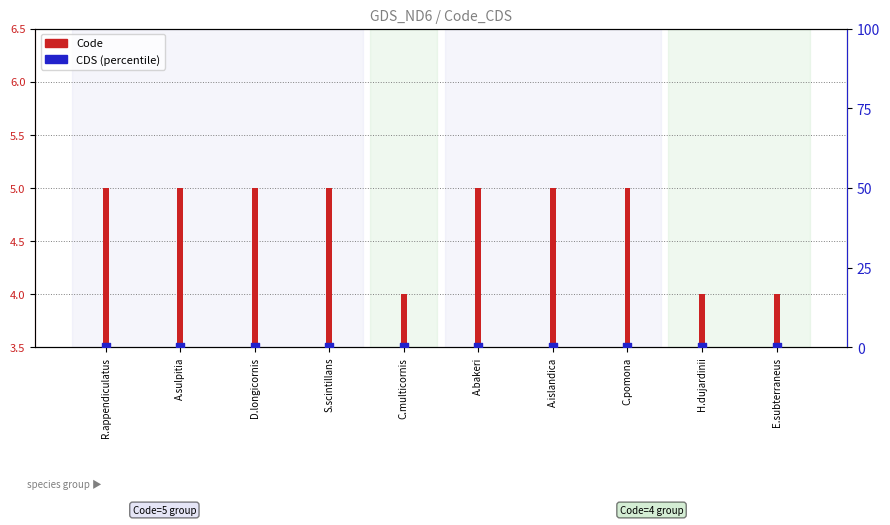

Is the value of Code at H.dujardinii greater than the value of CDS at D.longicornis?

Yes